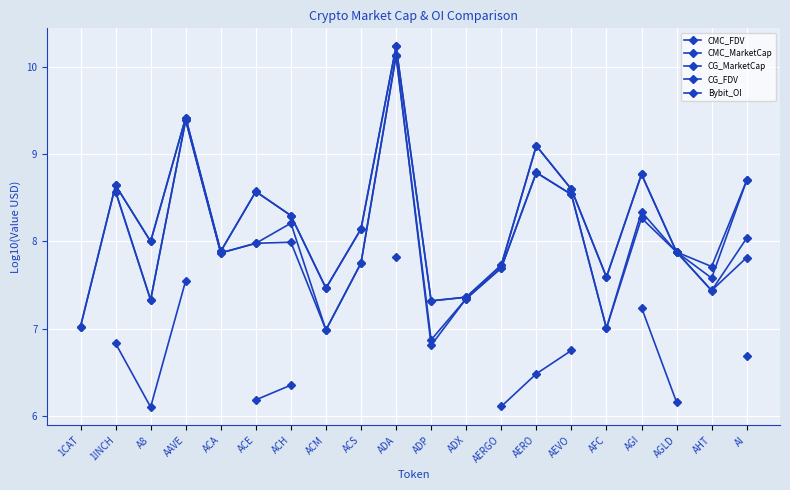

At AGI, list the series in order from smallest to largest.

Bybit_OI, CMC_MarketCap, CG_MarketCap, CMC_FDV, CG_FDV